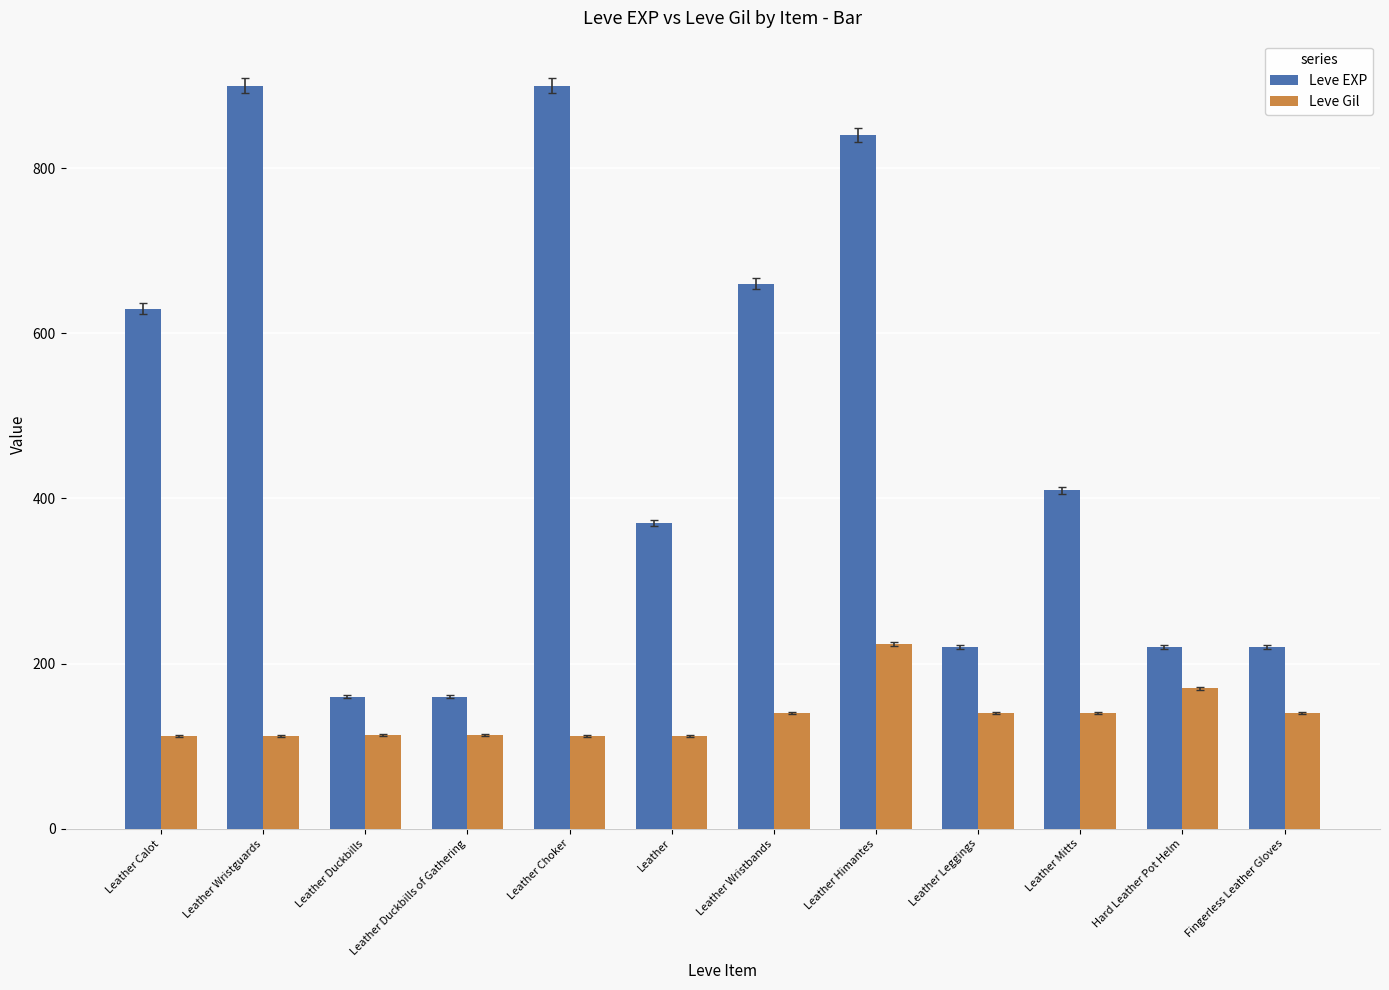

What is the maximum value shown in the chart?

900